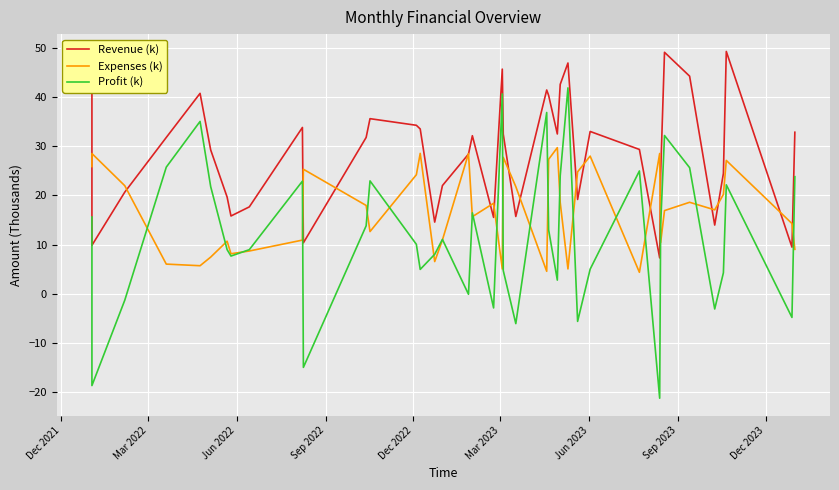

Is the value of Profit (k) at 28 greater than the value of Expenses (k) at 23?

No